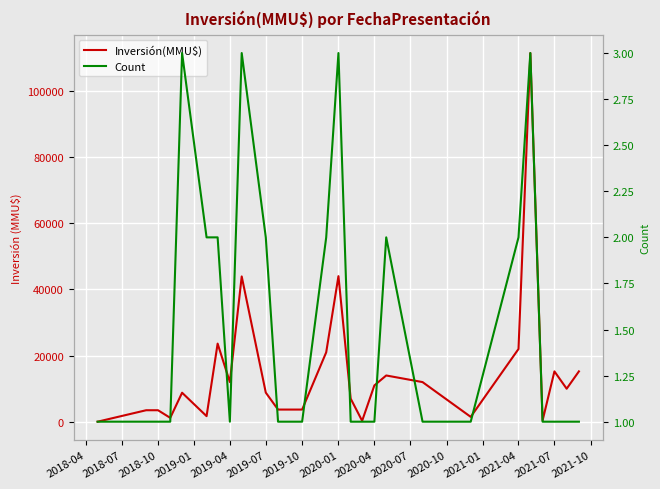

What is the value of the Count point at the 15th from the left?

1